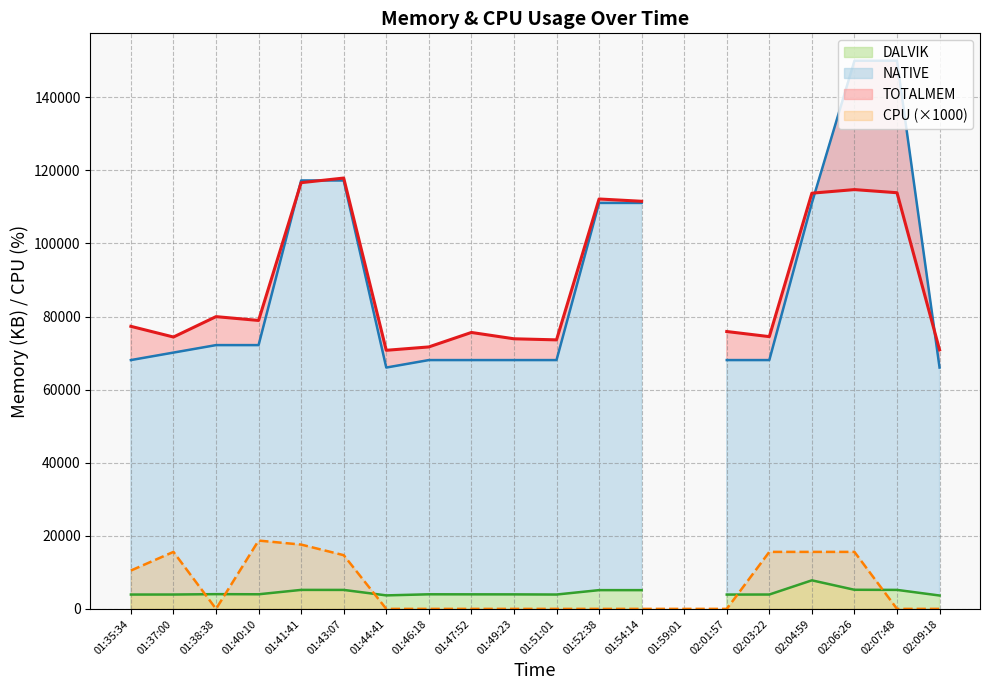

Rank the categories by DALVIK value from lowest to highest.

01:59:01, 02:09:18, 01:44:41, 02:01:57, 01:35:34, 01:51:01, 01:37:00, 02:03:22, 01:49:23, 01:47:52, 01:46:18, 01:40:10, 01:38:38, 01:54:14, 01:52:38, 01:43:07, 01:41:41, 02:07:48, 02:06:26, 02:04:59